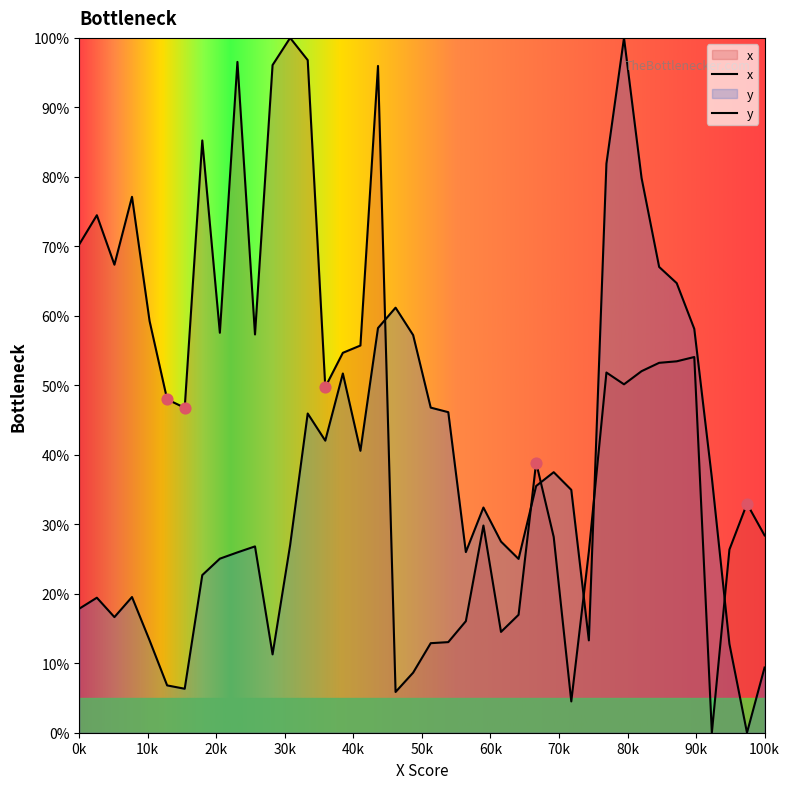

Which series has the largest total across all categories?

x